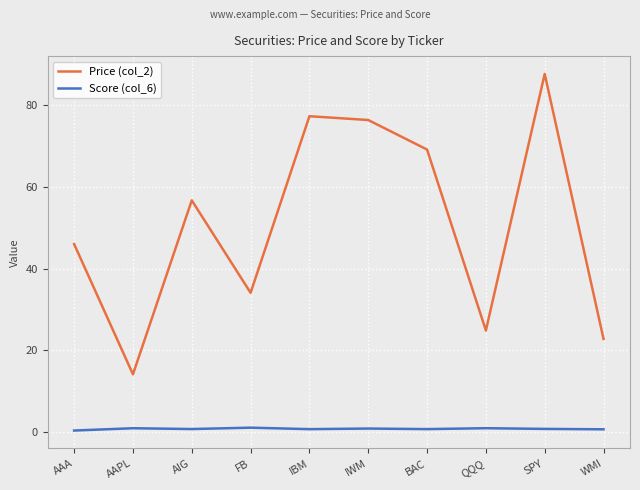

Is it true that Price (col_2) equals 35.6 at SPY?

False